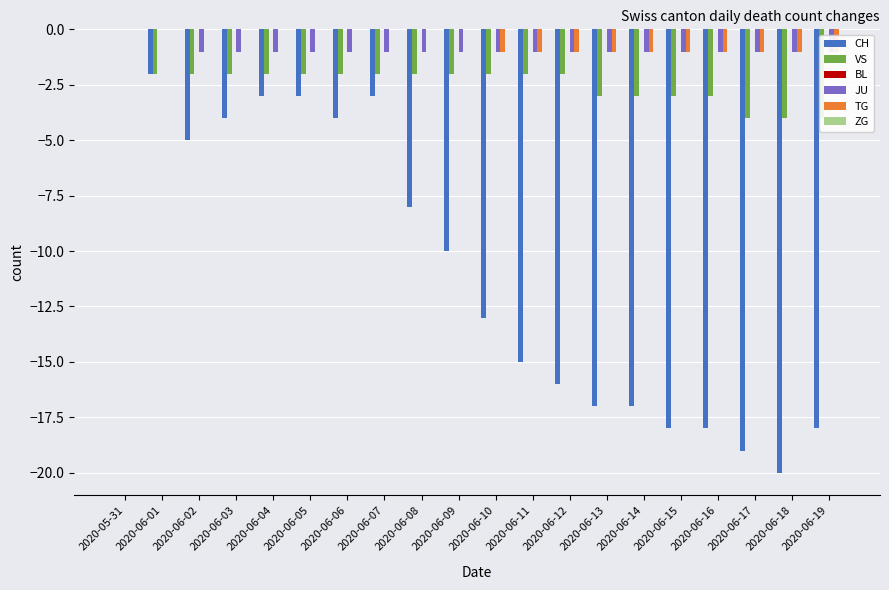

True or false: TG has a value of 0 at 2020-06-01.

True